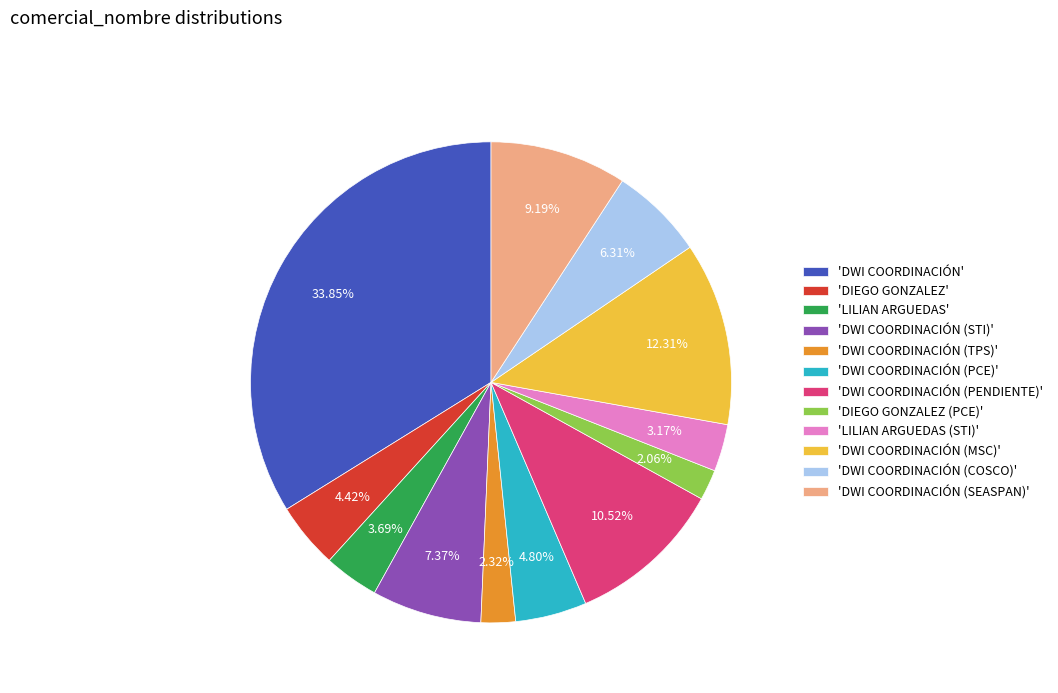

To the nearest percent, what is the difference between the largest and smallest slice percentages?

32%